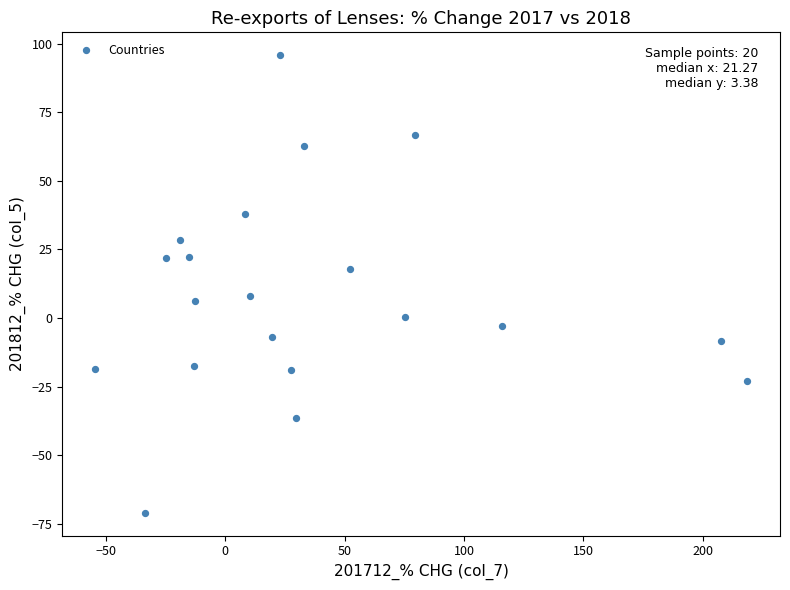

What is the range of X values (max minus min)?

273.1